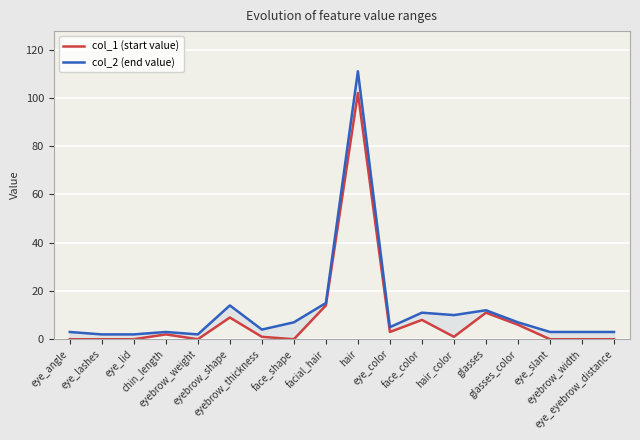

What is the greatest value displayed?

111